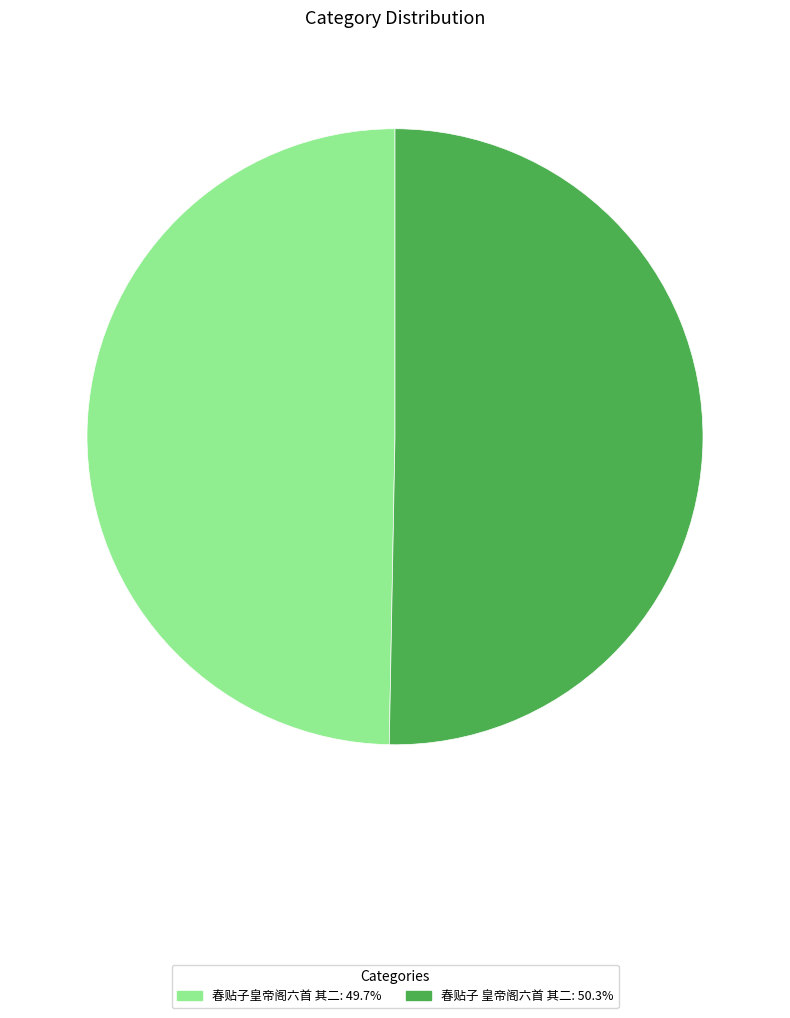

What is the smallest slice in the pie chart?

春贴子皇帝阁六首 其二